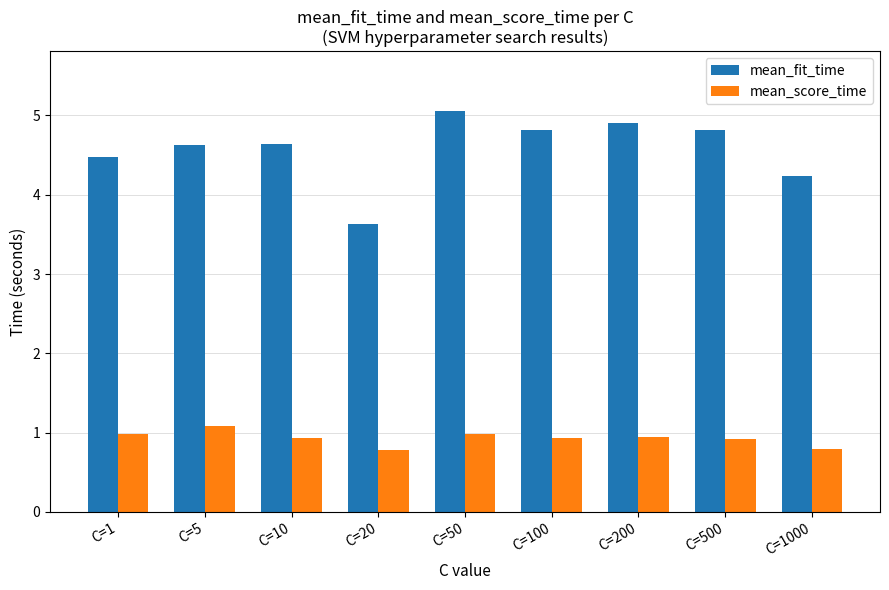

Reading left to right, transcribe all the data shown in this chart.

mean_fit_time: C=1=4.5	C=5=4.6	C=10=4.6	C=20=3.6	C=50=5.1	C=100=4.8	C=200=4.9	C=500=4.8	C=1000=4.2
mean_score_time: C=1=1.0	C=5=1.1	C=10=0.9	C=20=0.8	C=50=1.0	C=100=0.9	C=200=0.9	C=500=0.9	C=1000=0.8